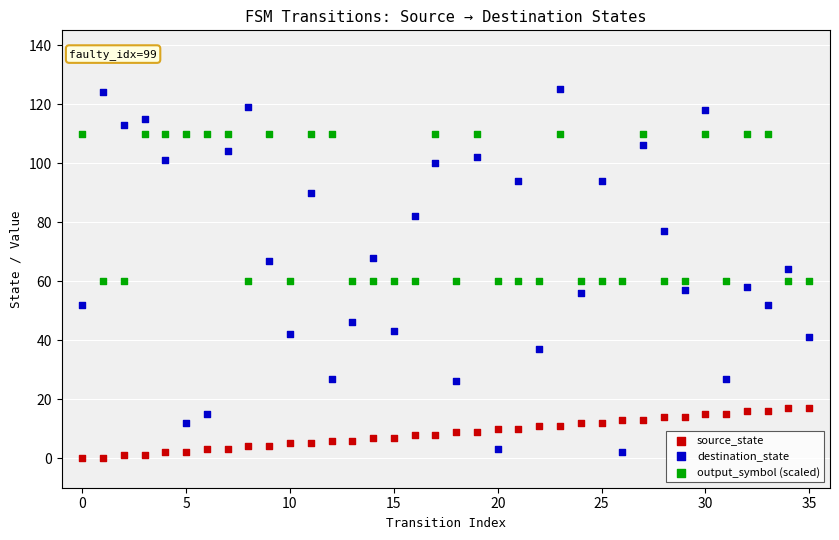

Which series contains the lowest Y value?

source_state